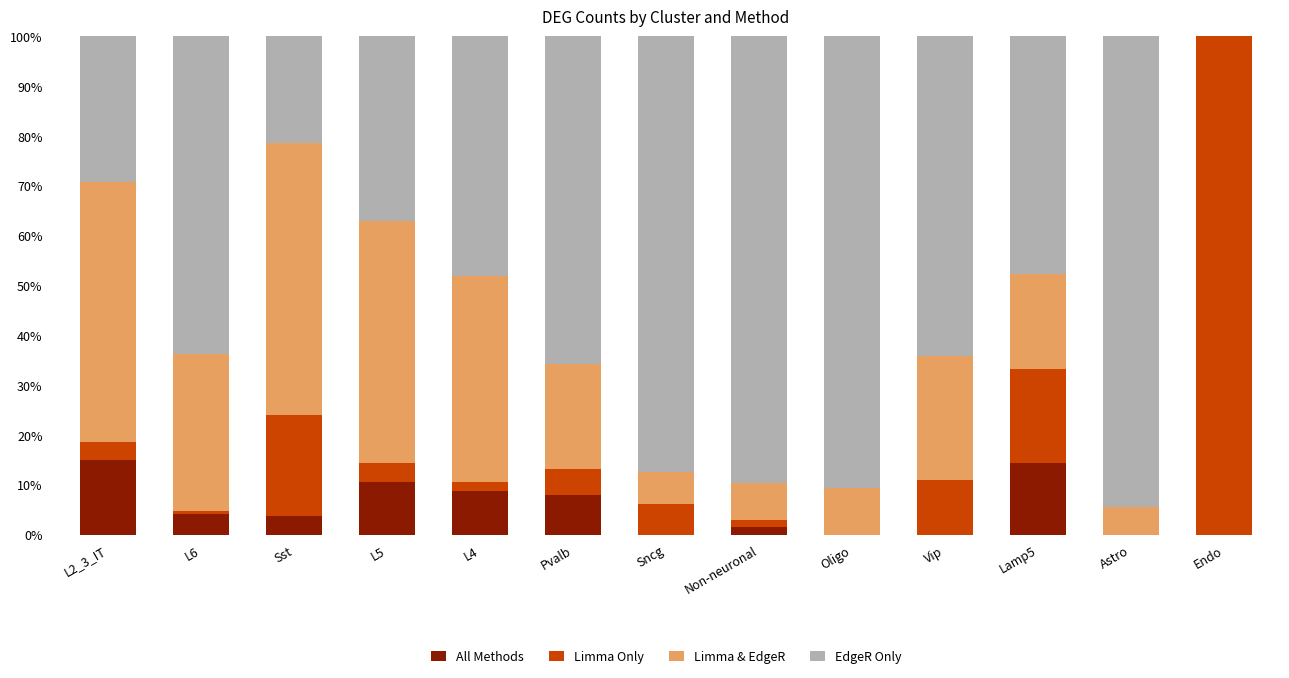

At how many categories does at least one series exceed 31?

13